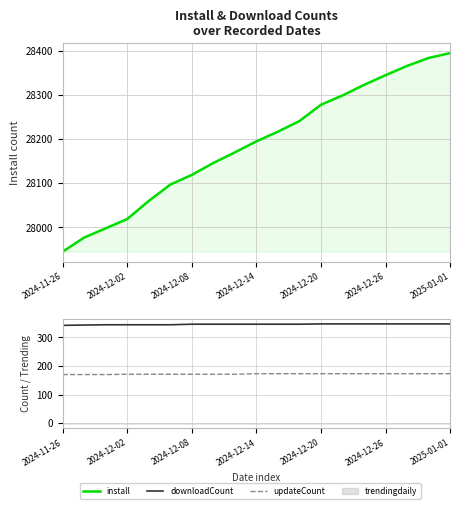

Does the chart display data point markers on the line(s)?

No